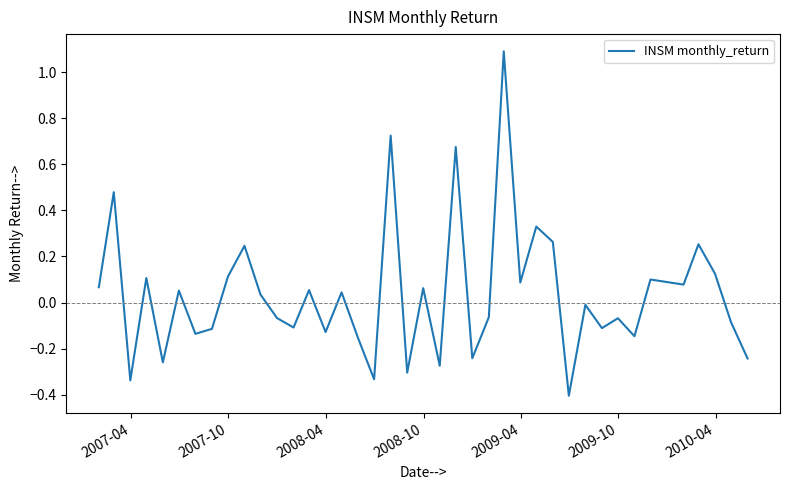

What is the maximum value shown in the chart?

1.1